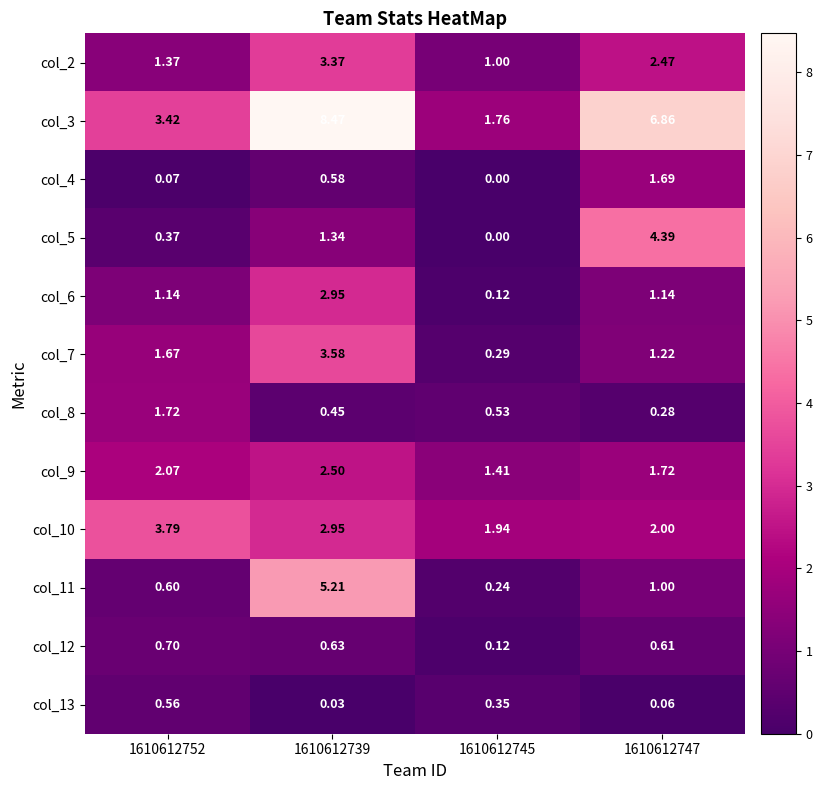

What is the difference between the highest and lowest values at 1610612739?

8.4